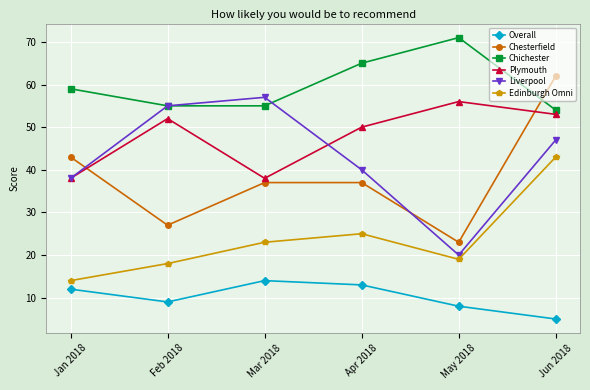

At which label does Chesterfield reach its minimum?

May 2018